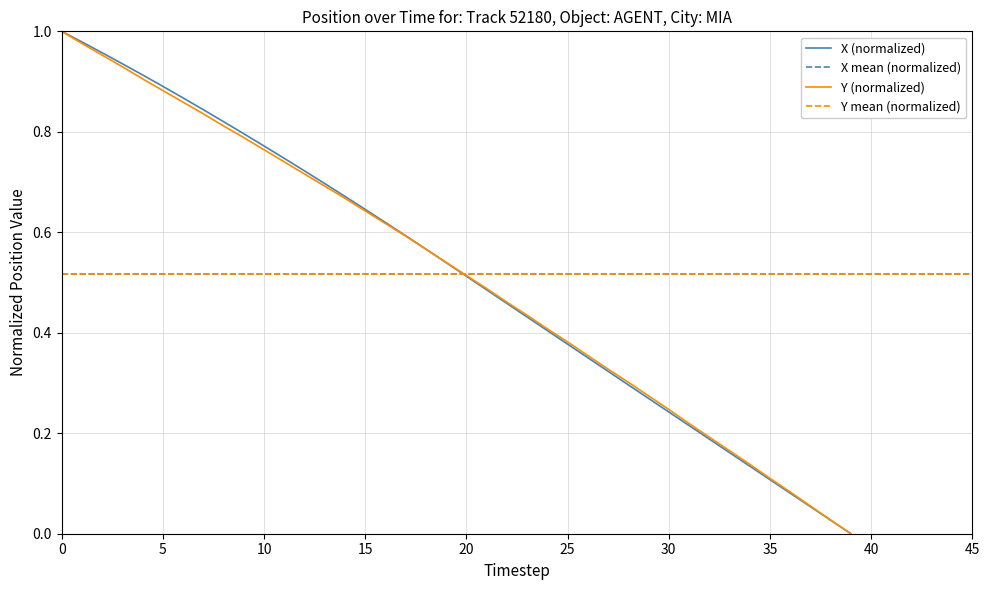

Which label corresponds to the smallest value in the chart?

39